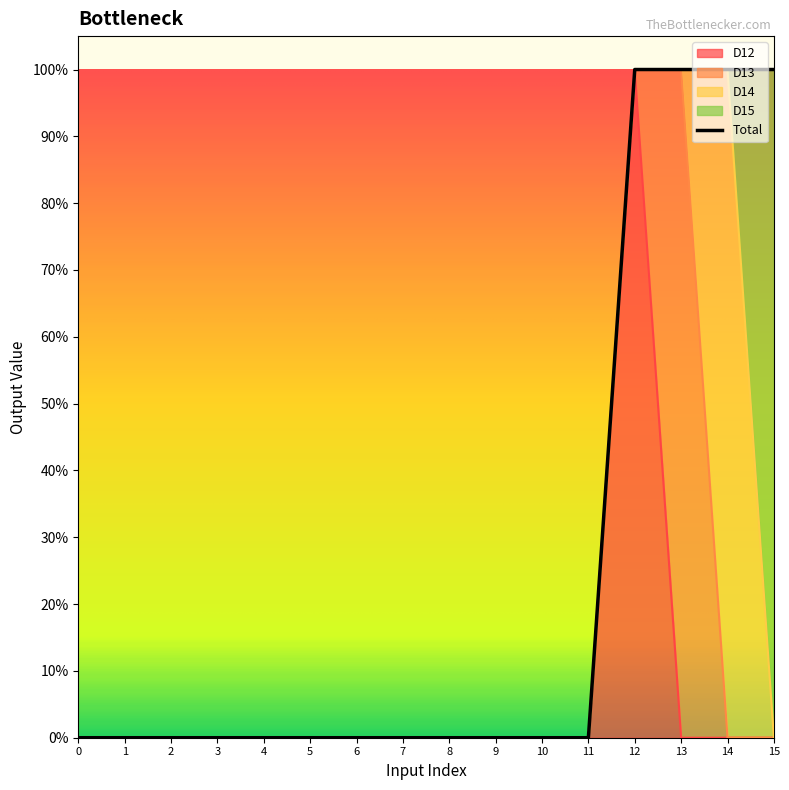

Is it true that D14 equals -1 at 1?

False